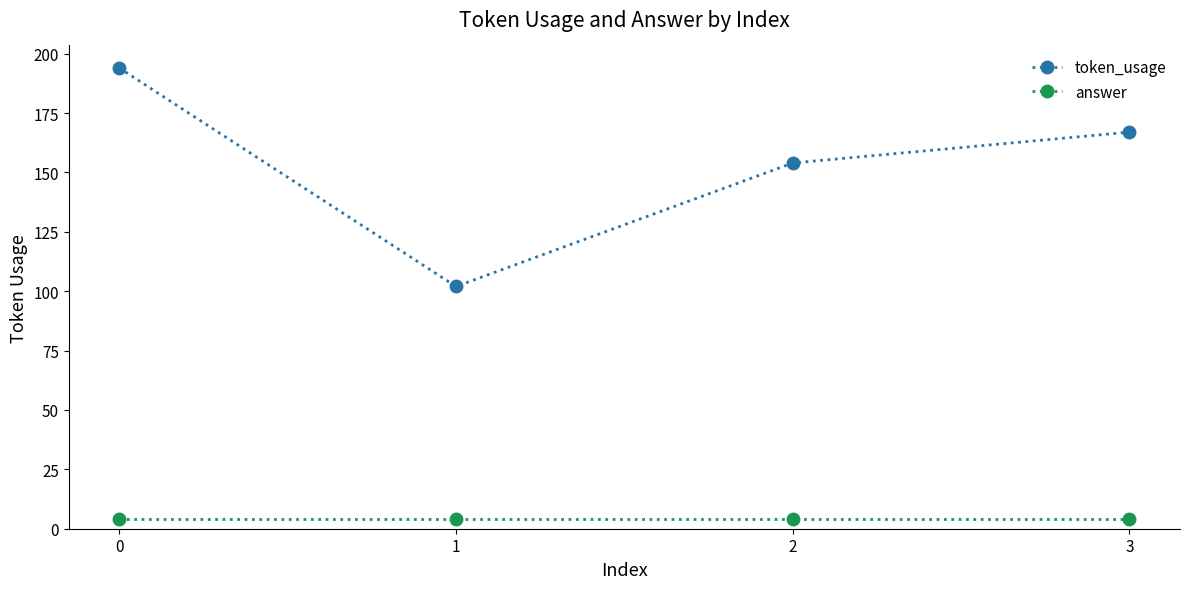

True or false: answer and token_usage intersect in this chart.

False